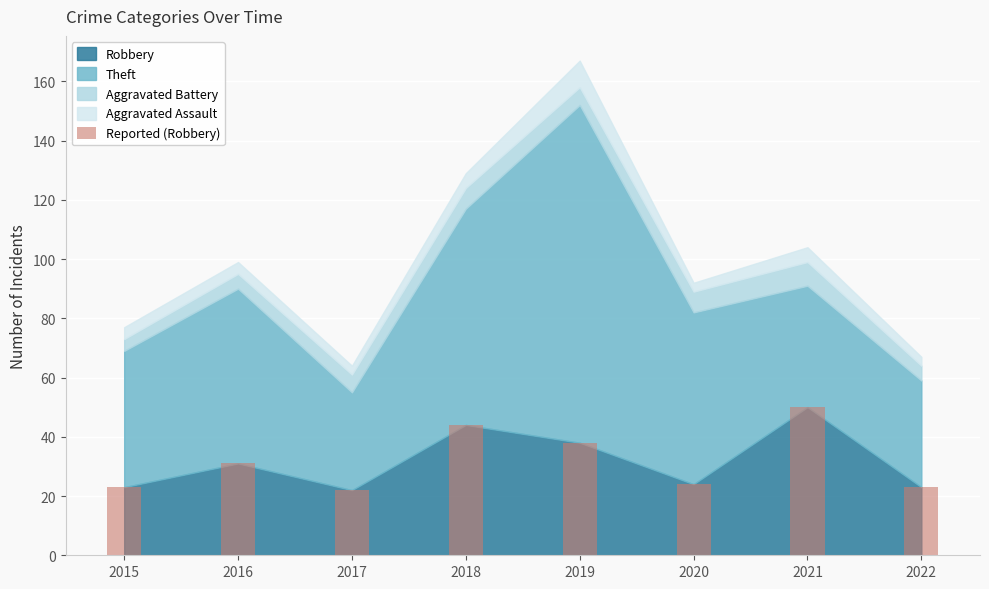

What is the greatest value displayed?

50